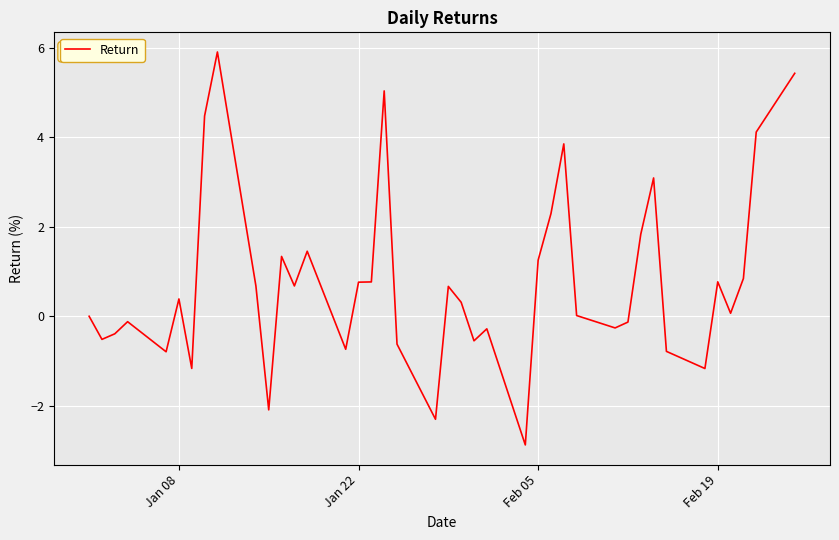

What is the difference between the maximum and second lowest values?

8.2